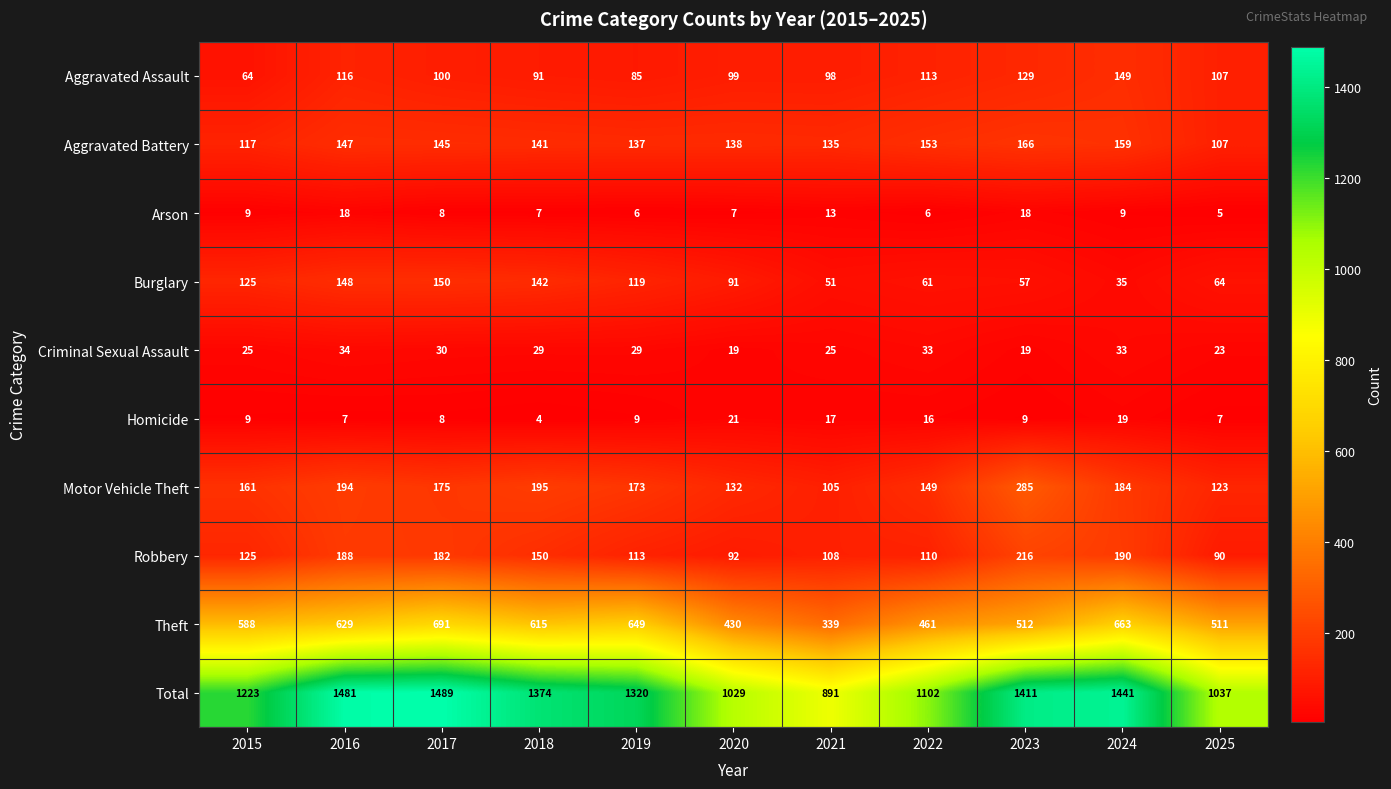

At which category is the sum across all series the highest?

2017